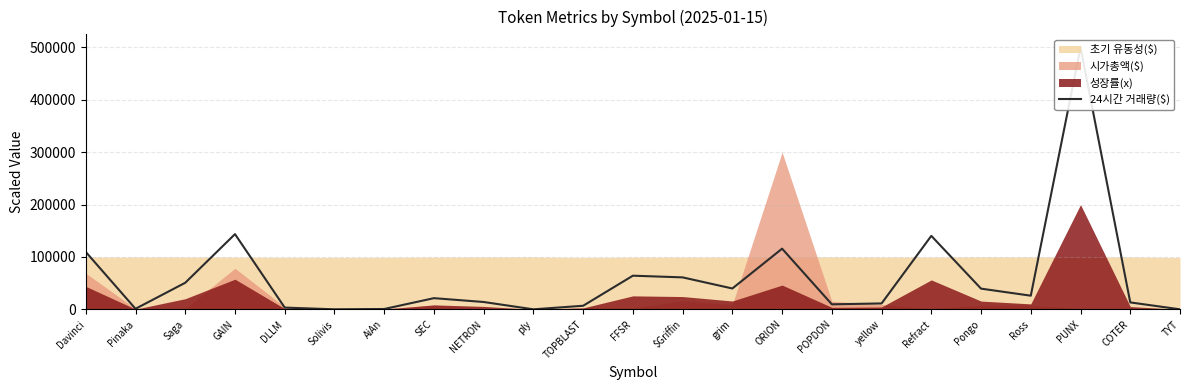

The chart shows a value of 41677.9 at $Griffin. True or false?

False